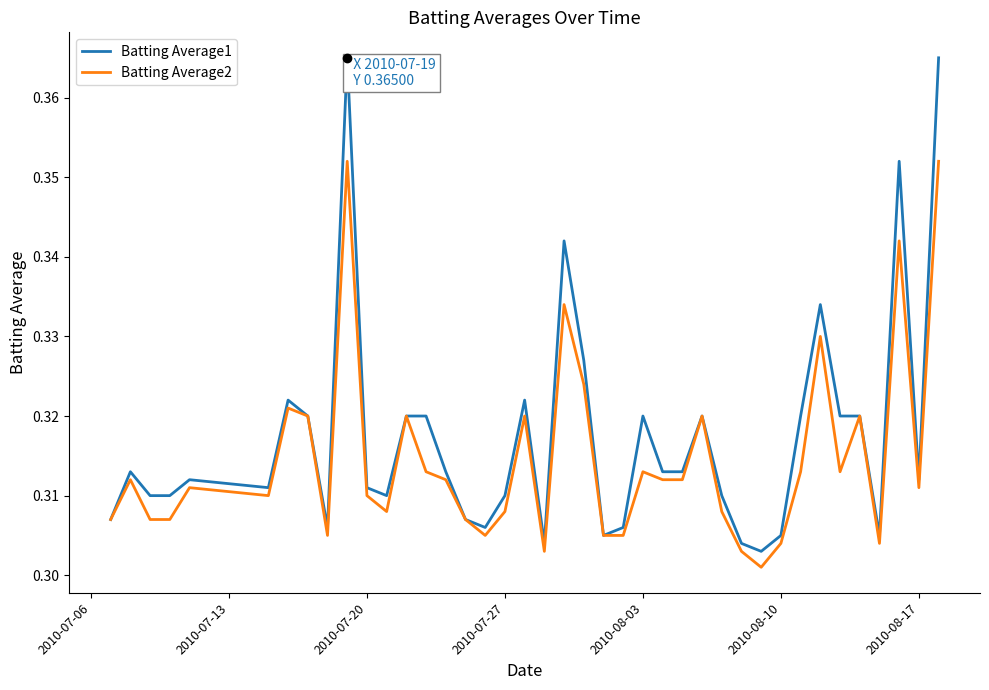

How many distinct data groups are displayed?

2